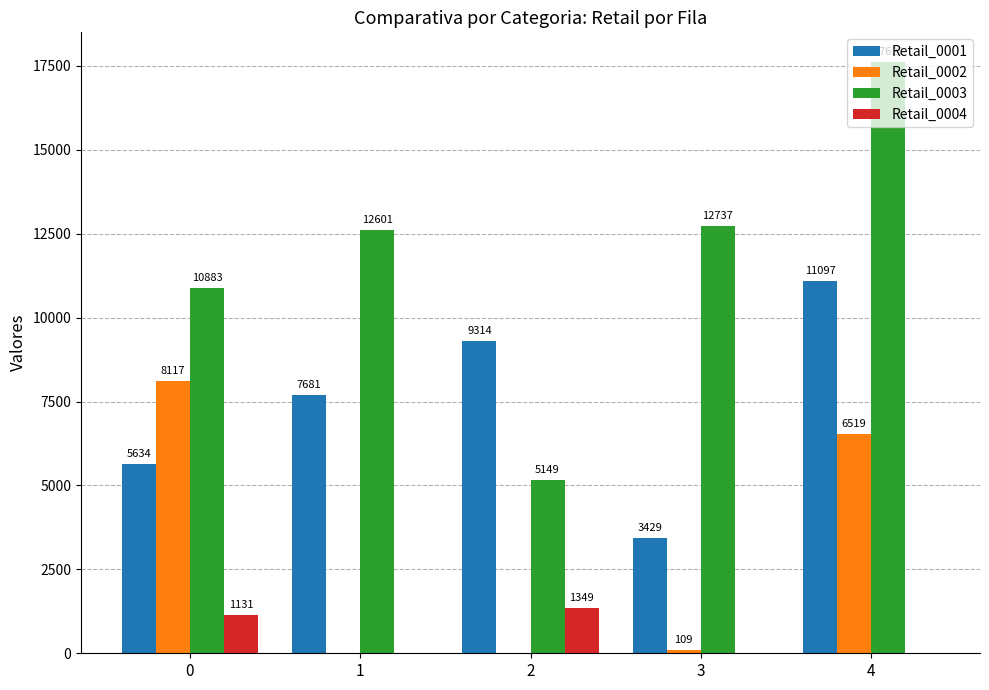

How many series are shown in this chart?

4